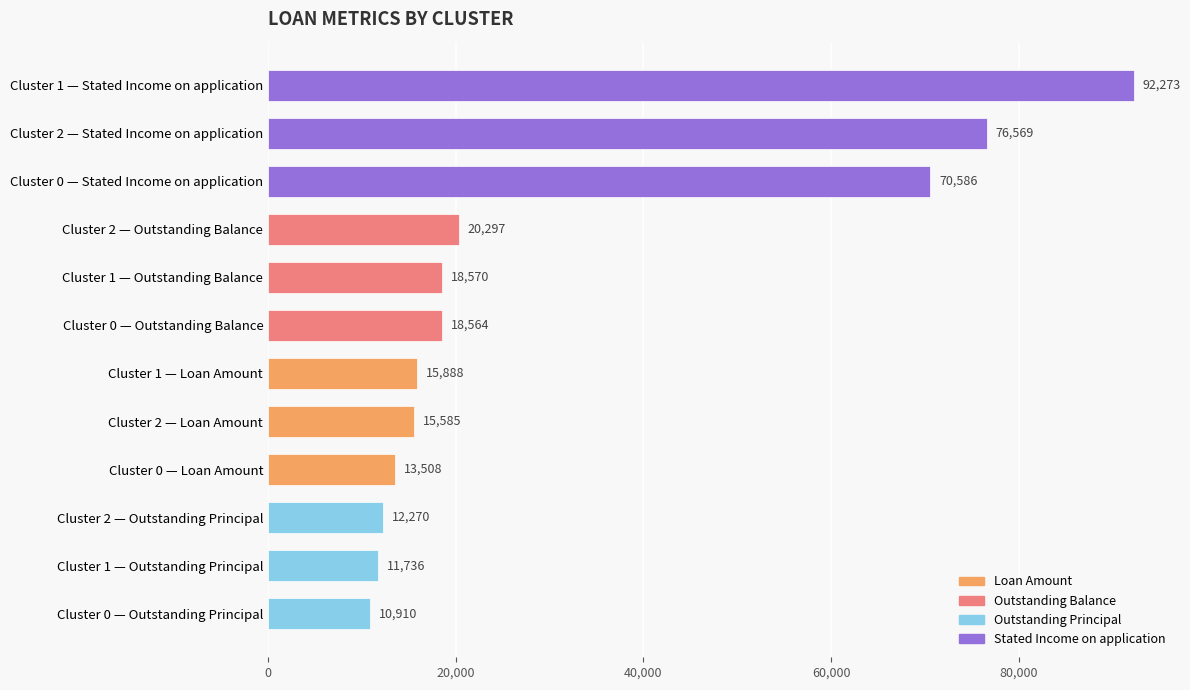

What is the ratio of the value at Cluster 2 — Outstanding Balance to the value at Cluster 0 — Loan Amount?

1.5